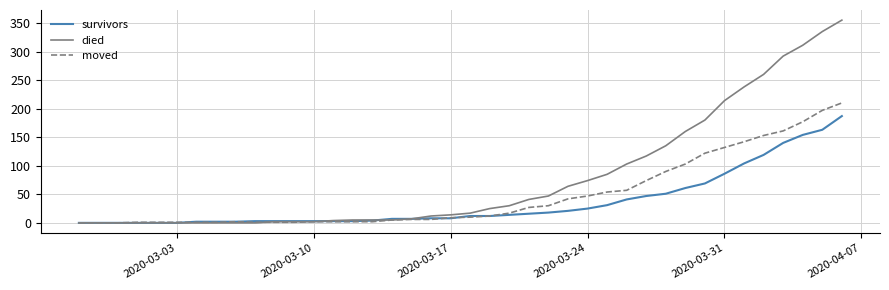

Is this an area chart (filled region under the line)?

No